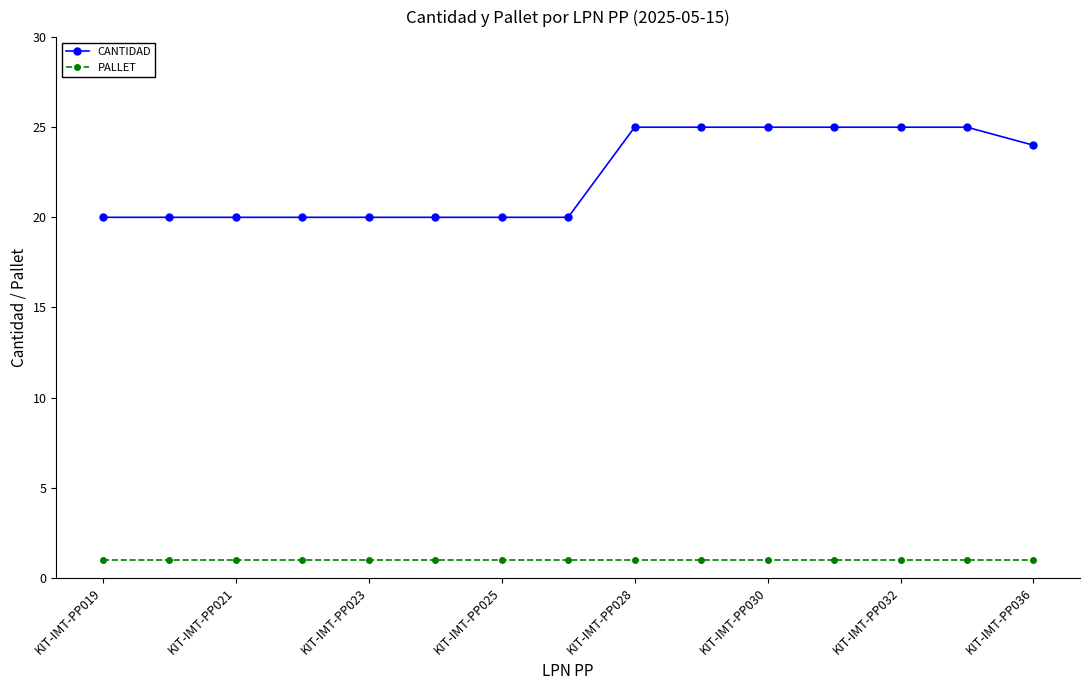

True or false: PALLET and CANTIDAD intersect in this chart.

False